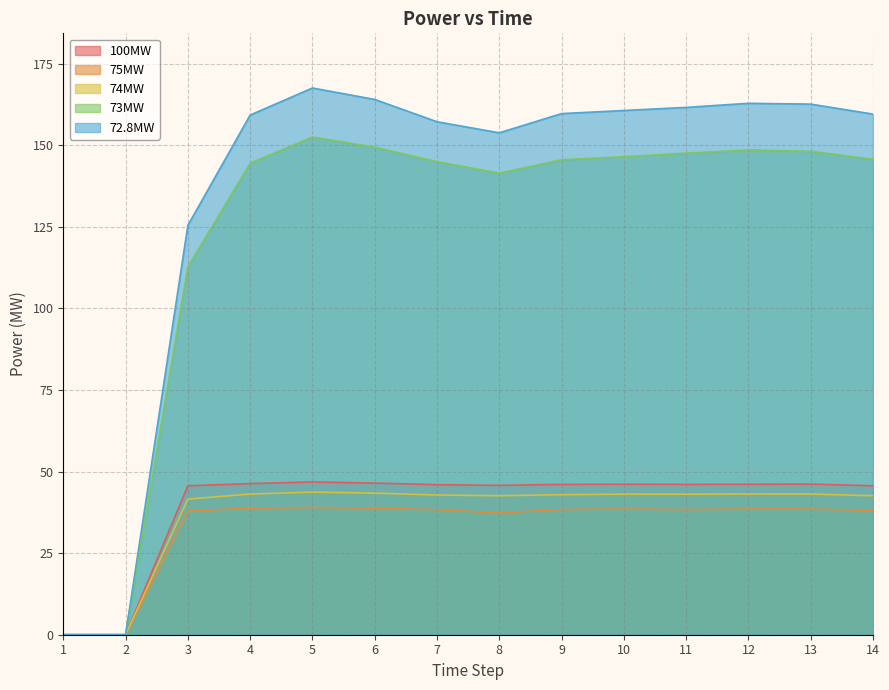

At which category does 75MW reach its first local valley?

8